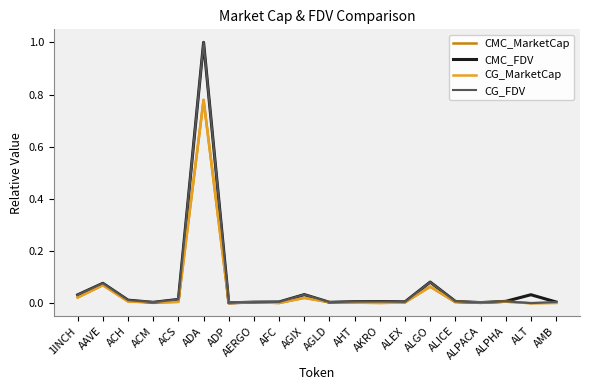

Is it true that CG_MarketCap equals 0.2 at ADA?

False